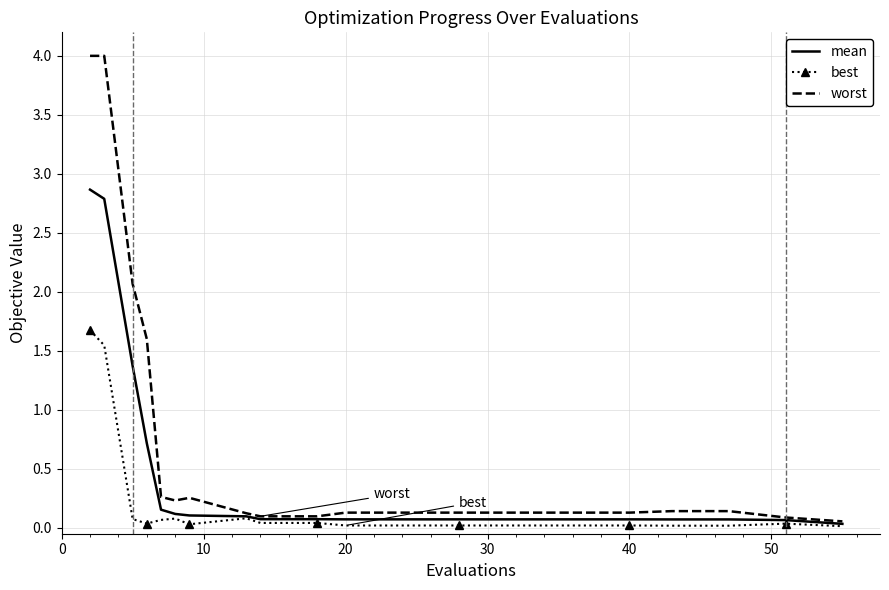

What is the greatest value displayed?

4.0